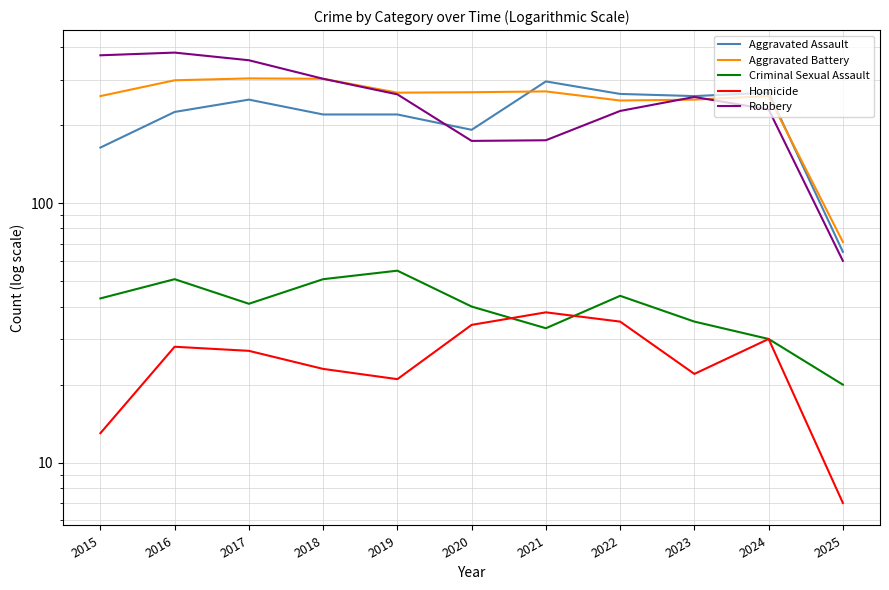

The value of Aggravated Assault at 2017 is 251. True or false?

True